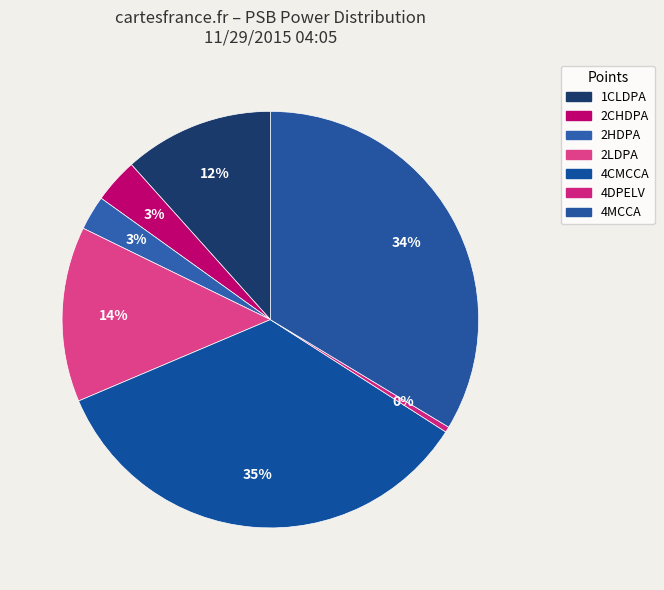

Which category has the smallest portion of the pie?

PSB.PWR.4DPELV